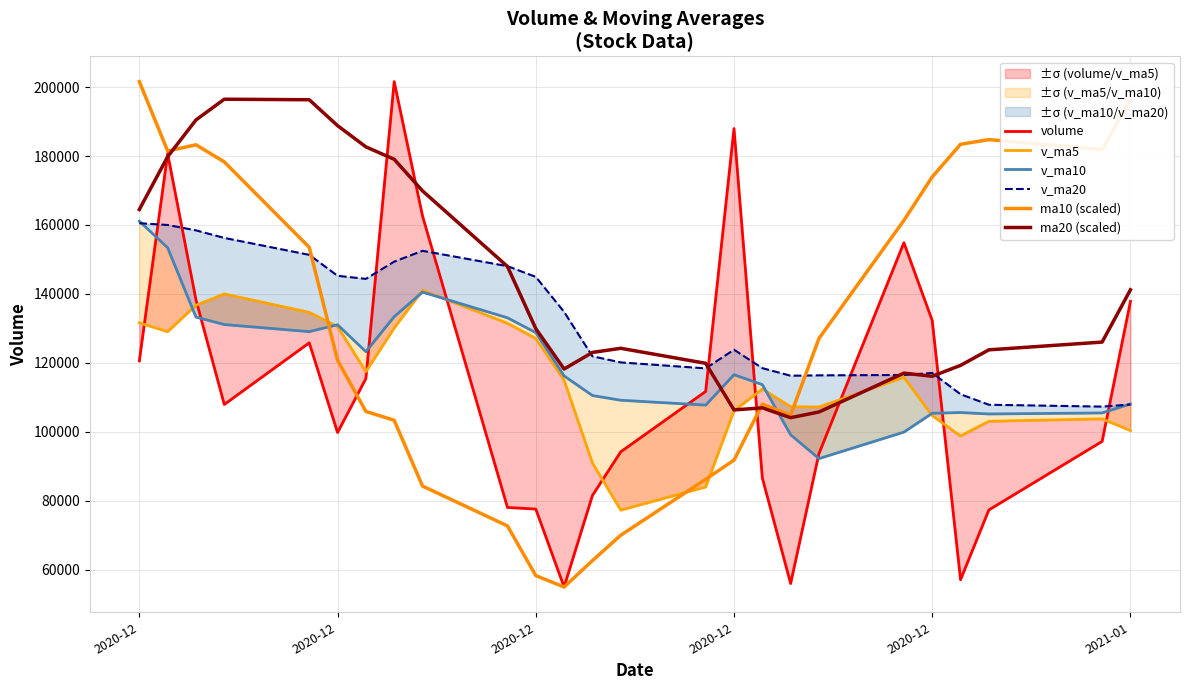

Does the chart have visible grid lines?

Yes